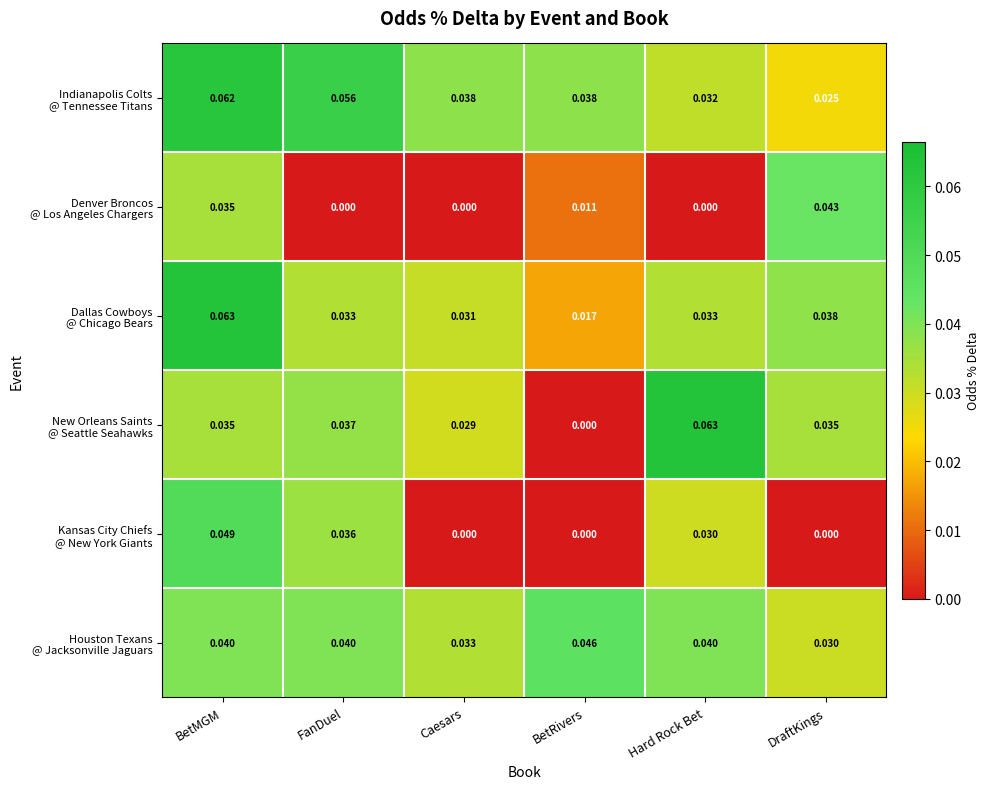

Between Caesars and BetRivers, which series saw the biggest shift?

New Orleans Saints @ Seattle Seahawks